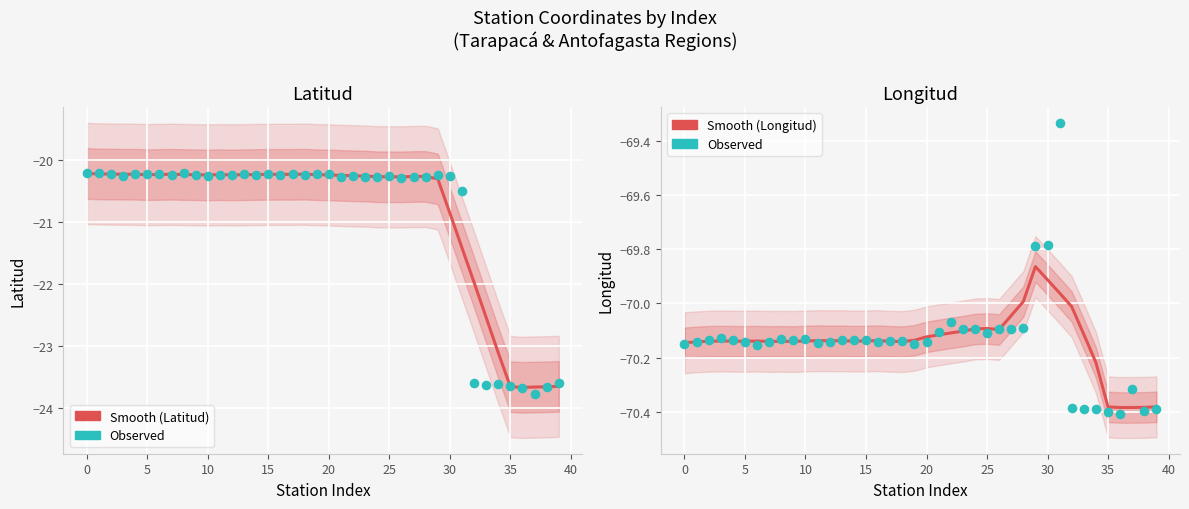

Which series has the largest total across all categories?

Latitud